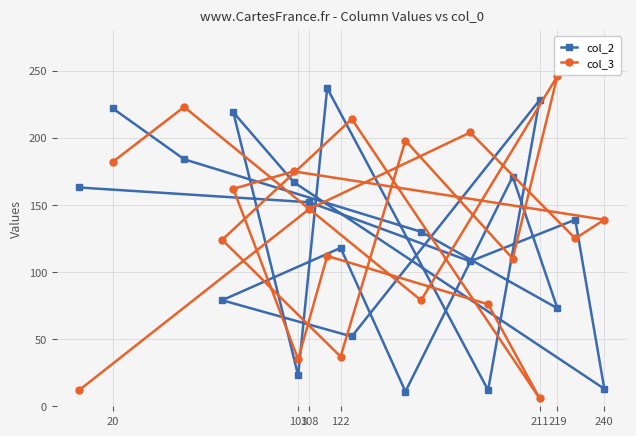

At which category does the chart reach its peak across all series?

219